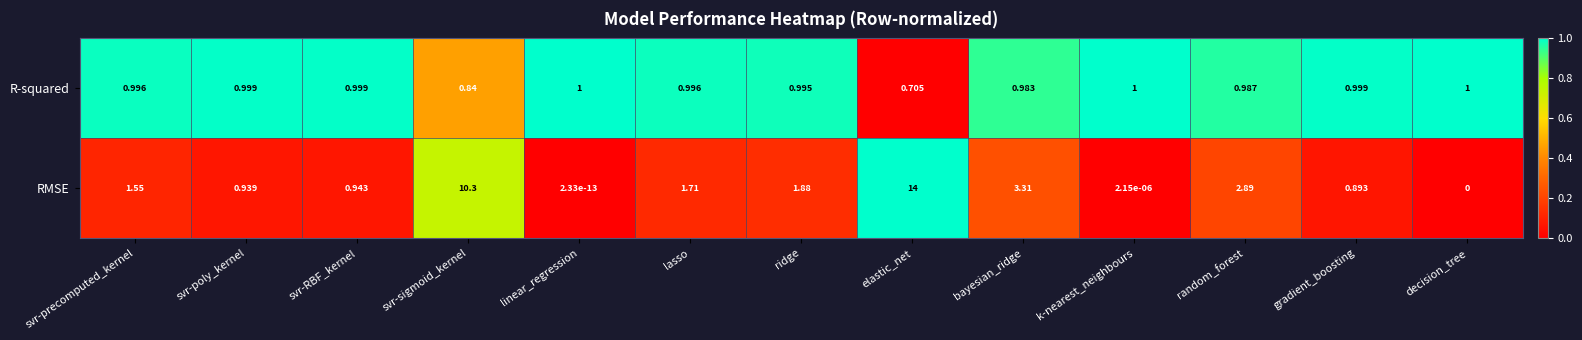

Where is R-squared nearest to the value 0?

elastic_net